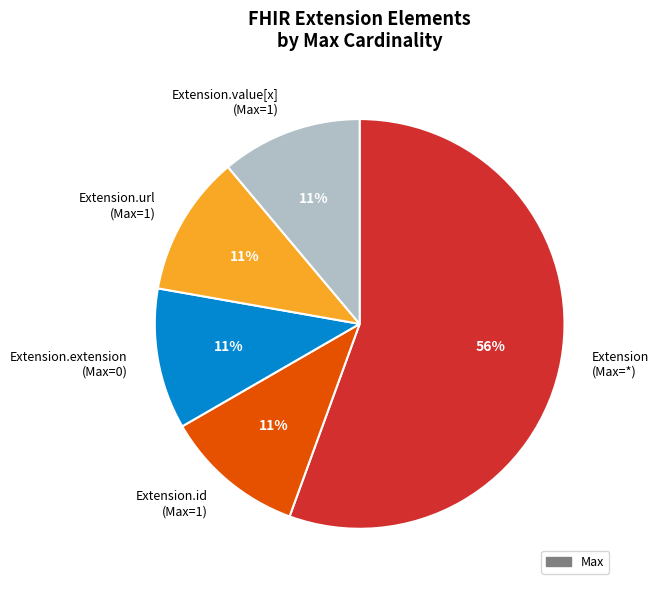

Approximately how many times larger is the value at Extension.extension (Max=0) compared to Extension.value[x] (Max=1)?

1.0